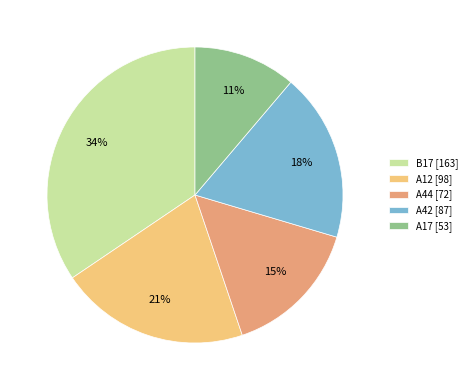

What is the ratio of the value at A42 to the value at B17?

0.5